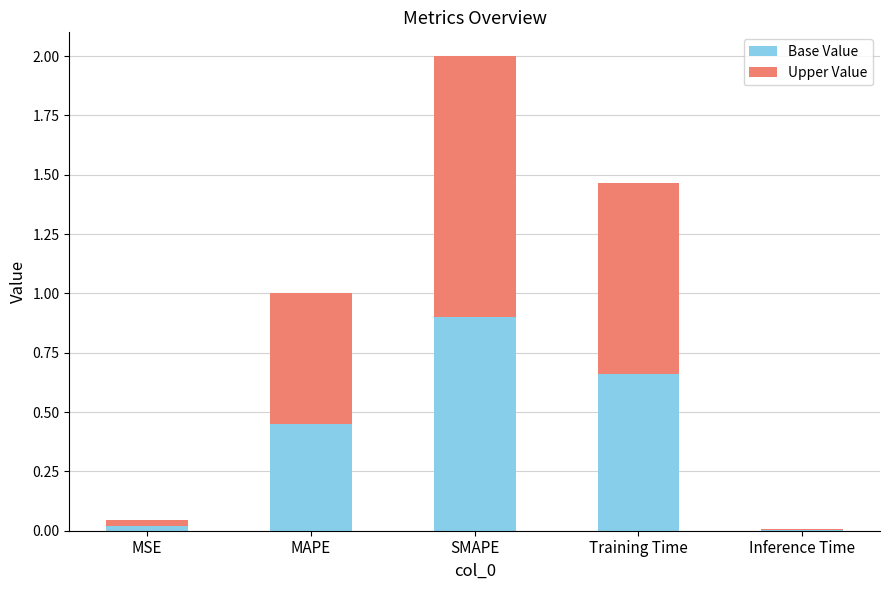

At which category is the sum across all series the highest?

SMAPE